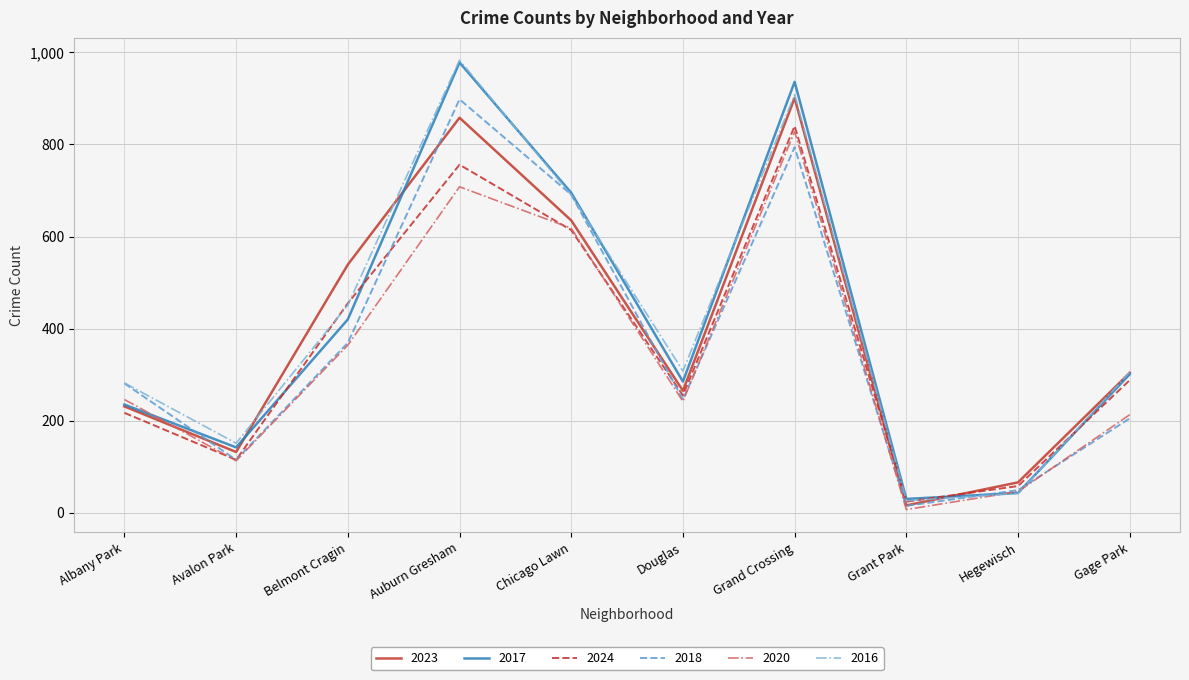

What position from the left is Albany Park?

1